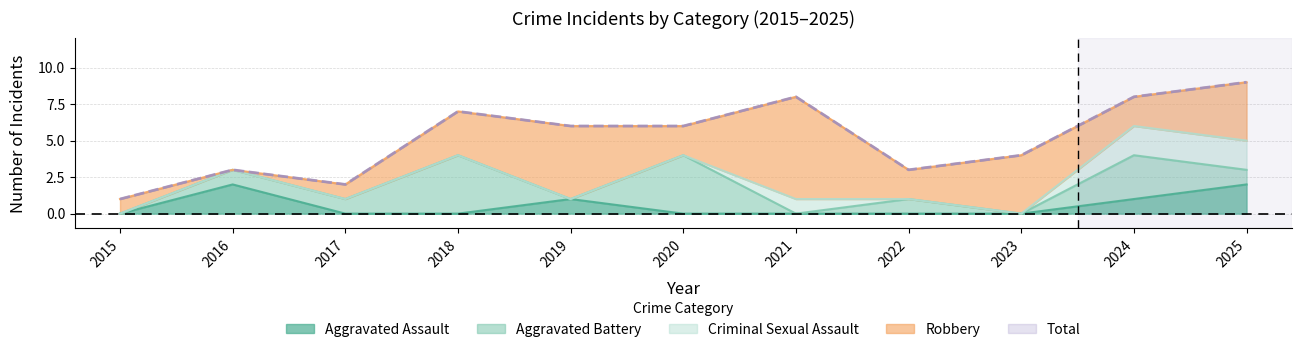

What is the sum of the Aggravated Battery values at 2018 and 2022?

5